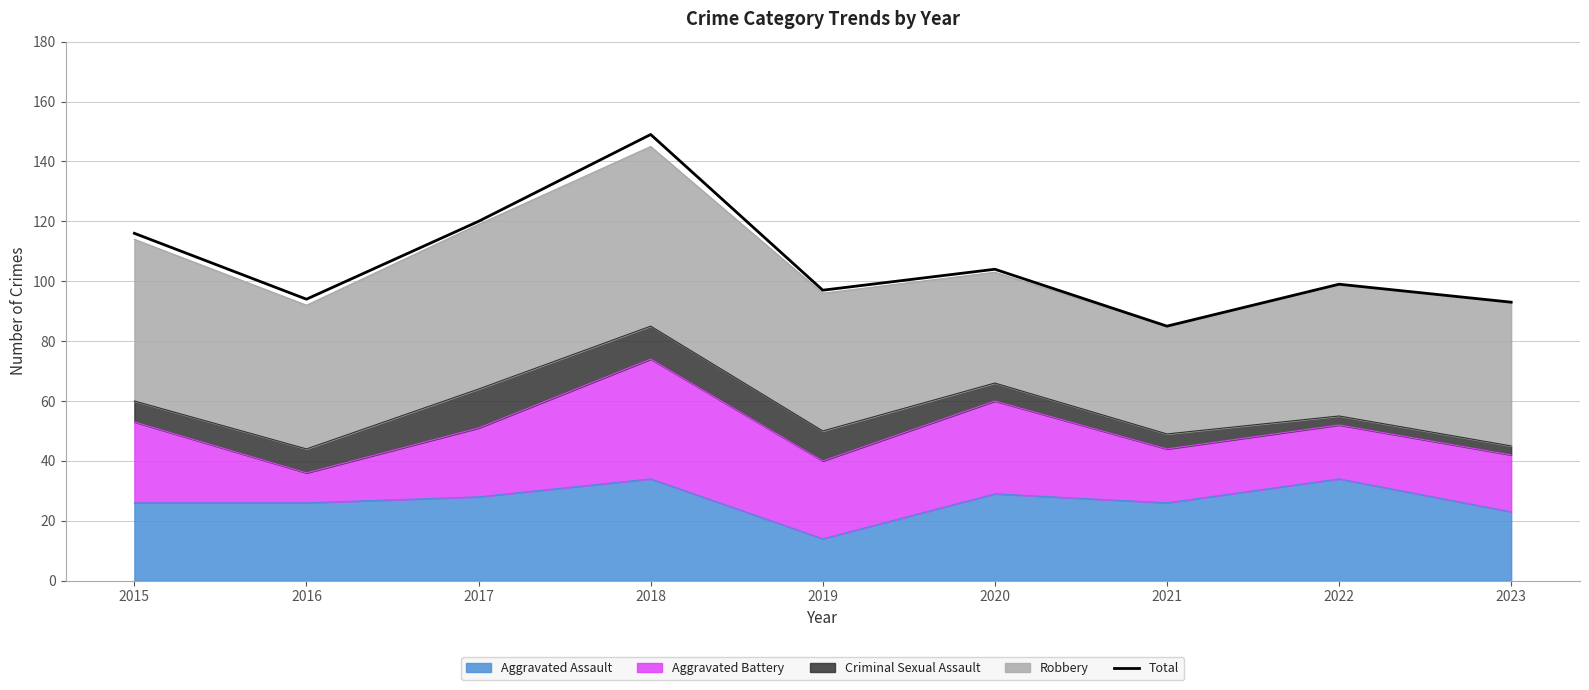

What is the change in value from 2016 to 2019?

+3